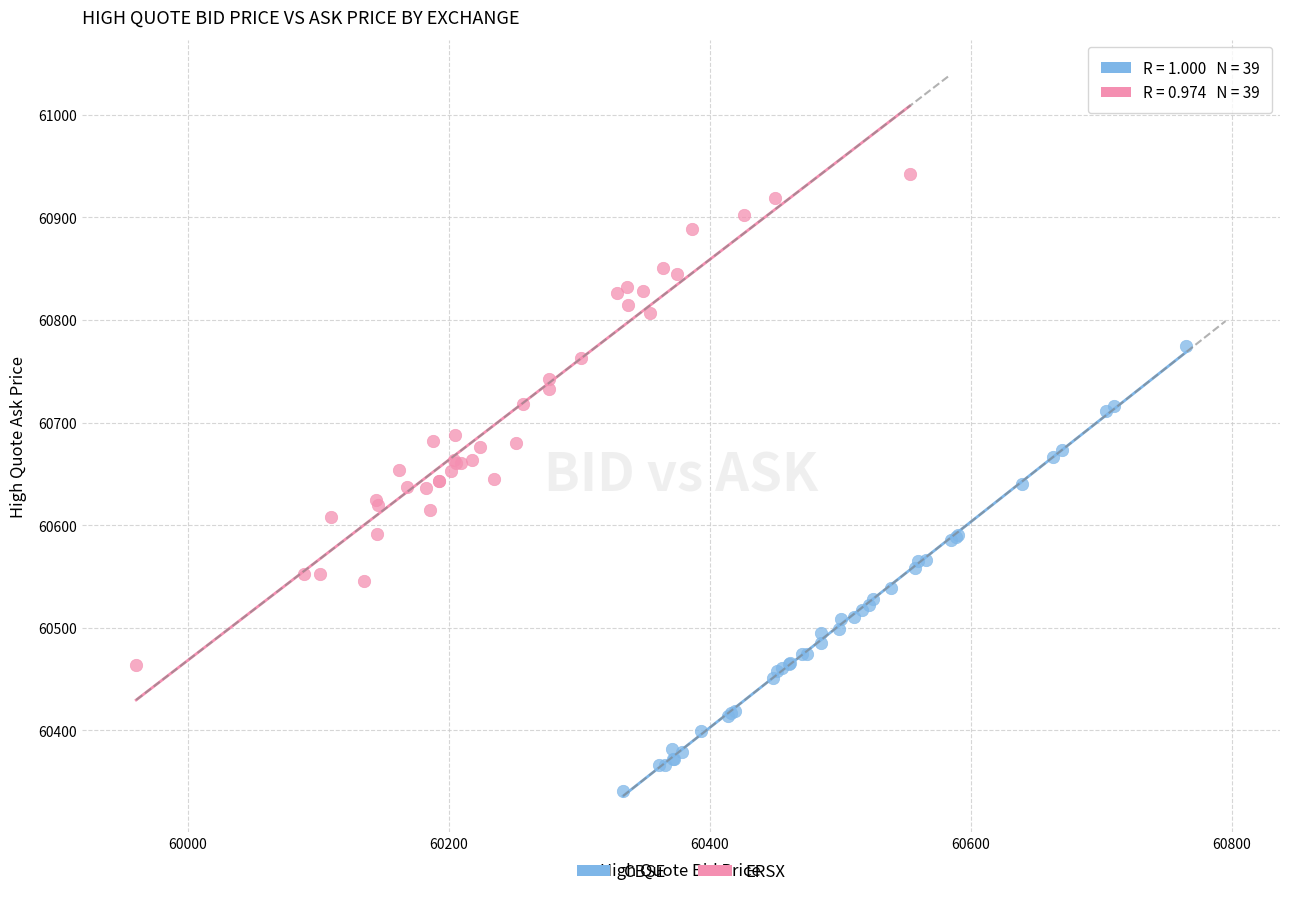

What are all the series names shown in the legend?

CBSE, ERSX